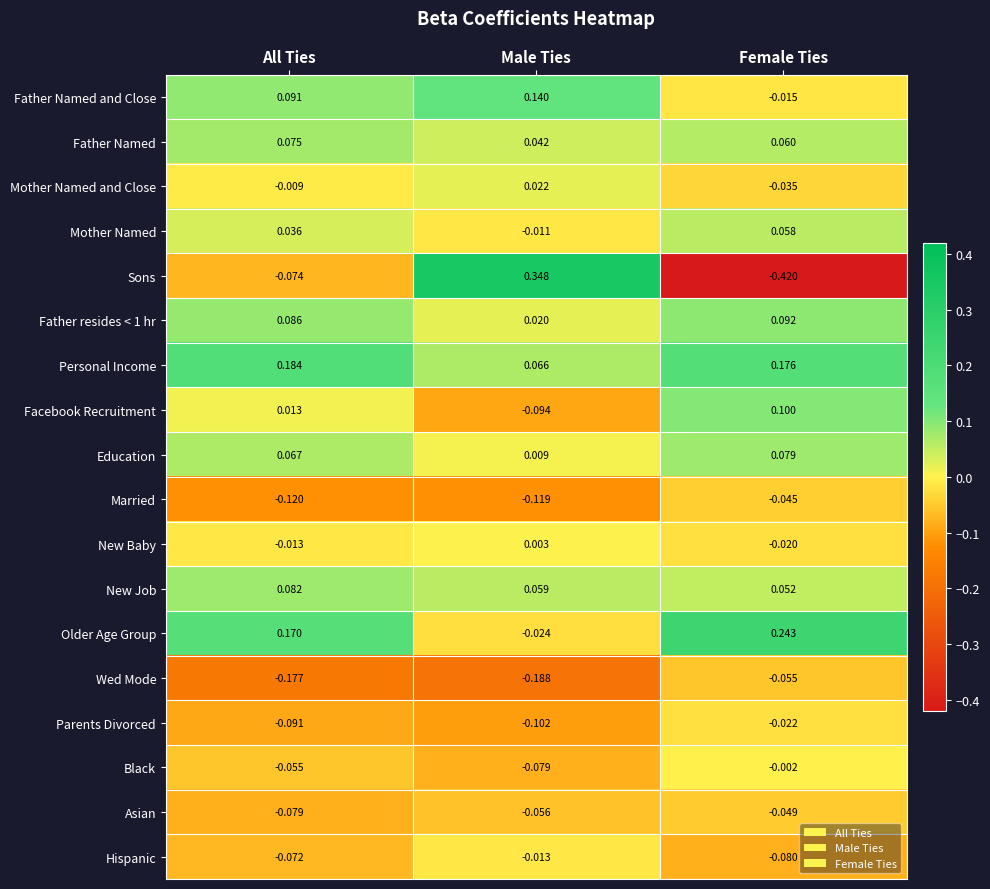

List the labels in order of Father Named value, smallest first.

Male Ties, Female Ties, All Ties